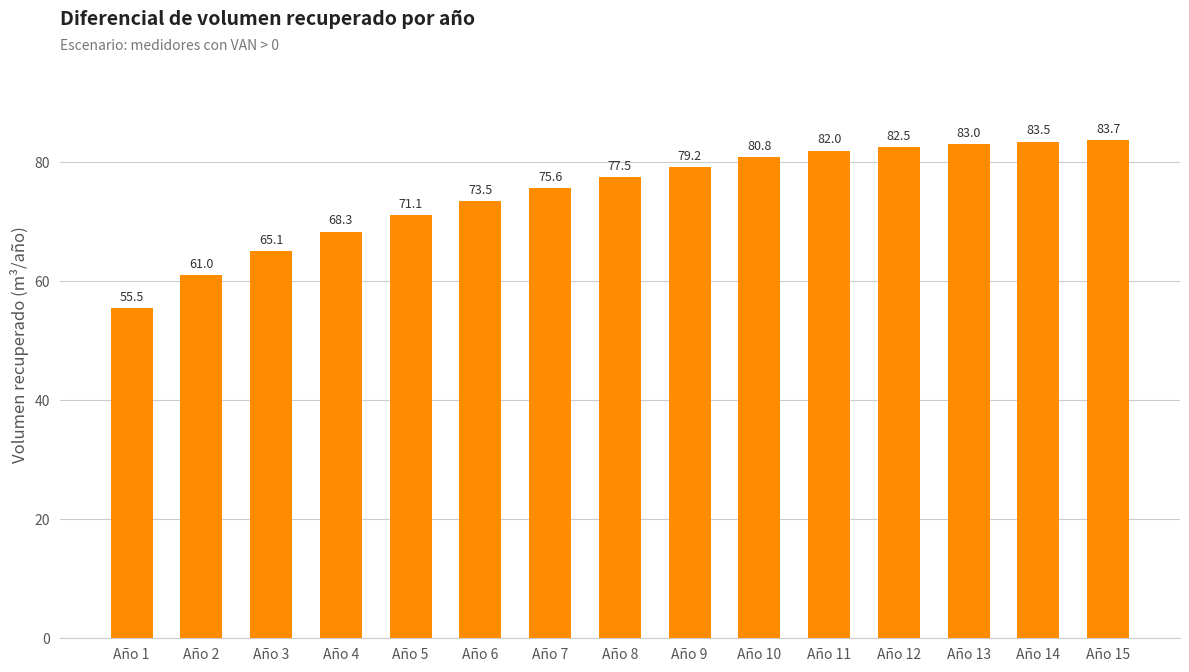

Between Año 12 and Año 4, which is larger?

Año 12